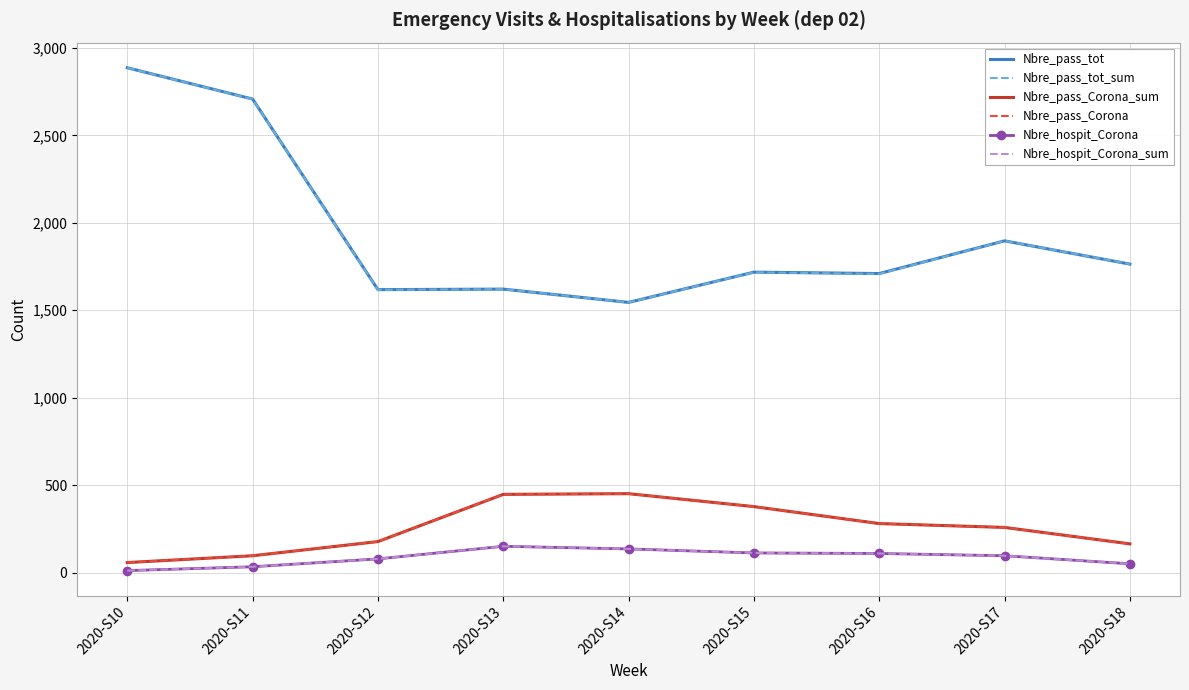

Is this an area chart (filled region under the line)?

No